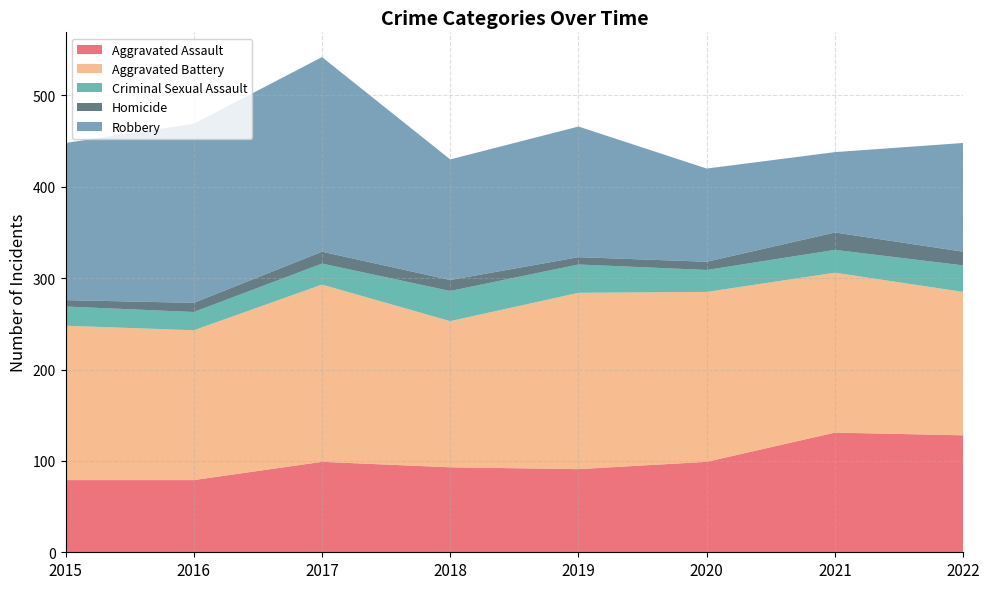

Reading left to right, extract all data points from this chart.

Aggravated Assault: 2015=79	2016=79	2017=99	2018=93	2019=91	2020=99	2021=131	2022=128
Aggravated Battery: 2015=169	2016=164	2017=194	2018=160	2019=193	2020=186	2021=175	2022=157
Criminal Sexual Assault: 2015=21	2016=20	2017=23	2018=33	2019=31	2020=24	2021=25	2022=29
Homicide: 2015=7	2016=10	2017=13	2018=12	2019=8	2020=9	2021=19	2022=15
Robbery: 2015=172	2016=196	2017=213	2018=132	2019=143	2020=102	2021=88	2022=119